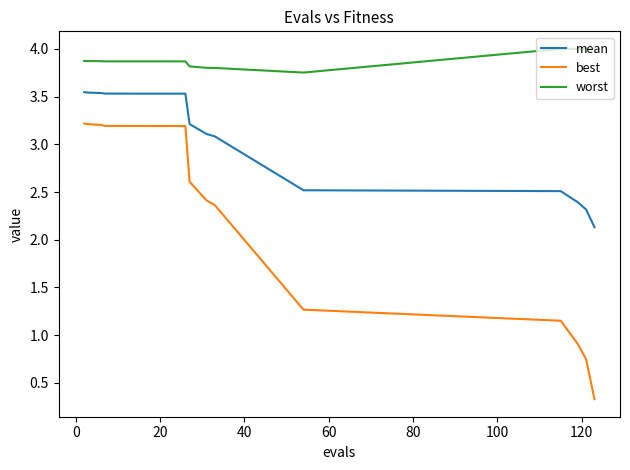

True or false: mean and best intersect in this chart.

False